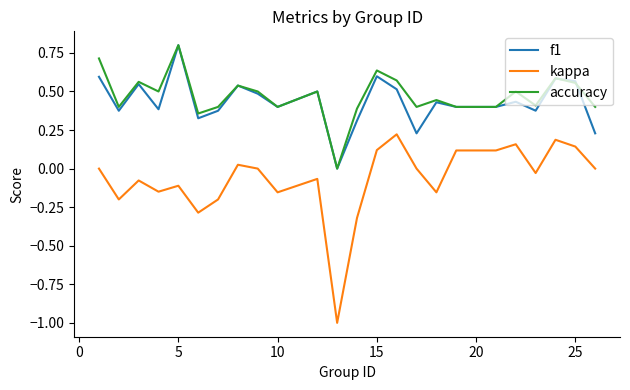

What is the minimum value shown in the chart?

-1.0